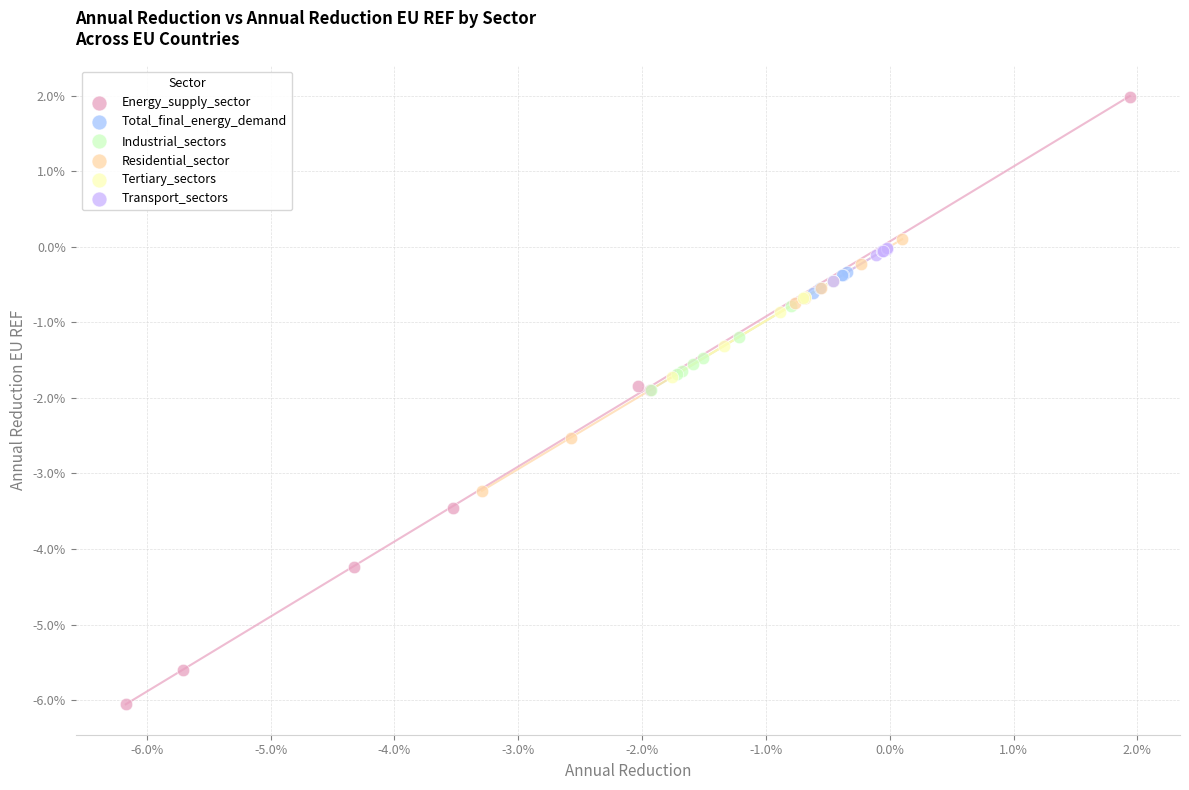

Which series contains the lowest Y value?

Energy_supply_sector